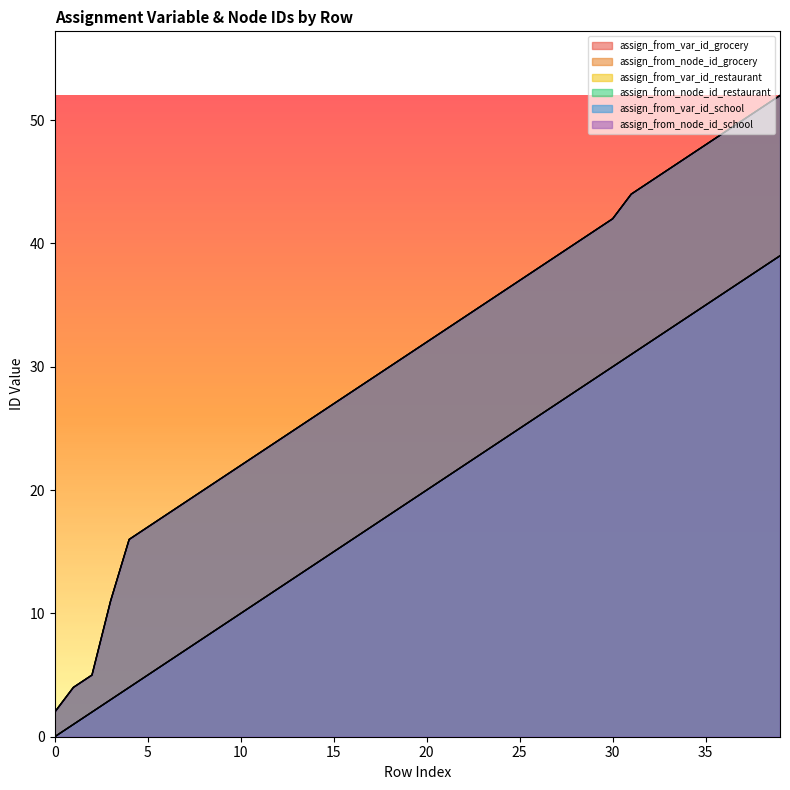

How many lines are shown in the chart?

6